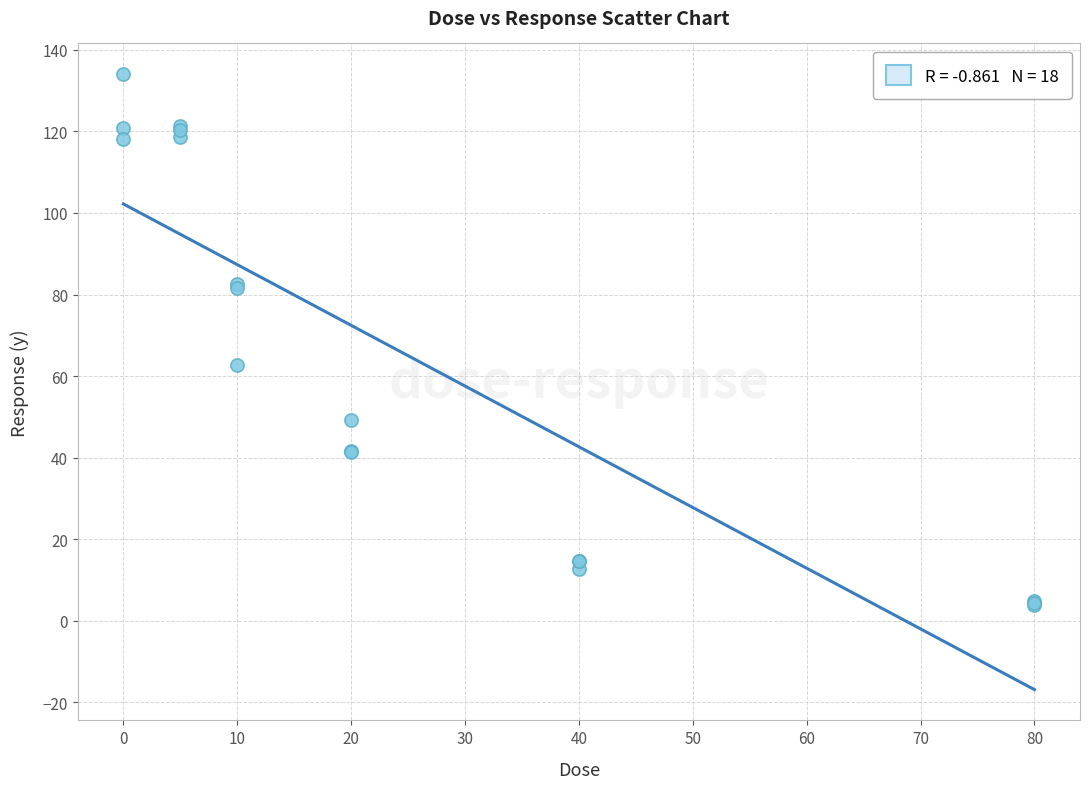

What Y value in the scatter plot is closest to 69?

62.8